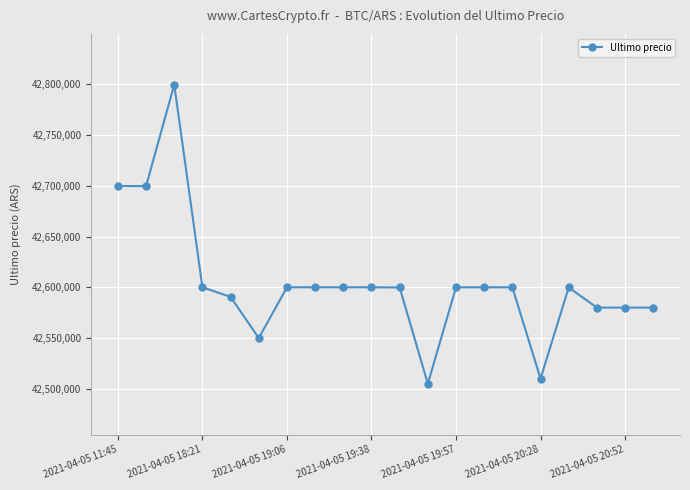

What is the value of the 2nd point from the left?

42699652